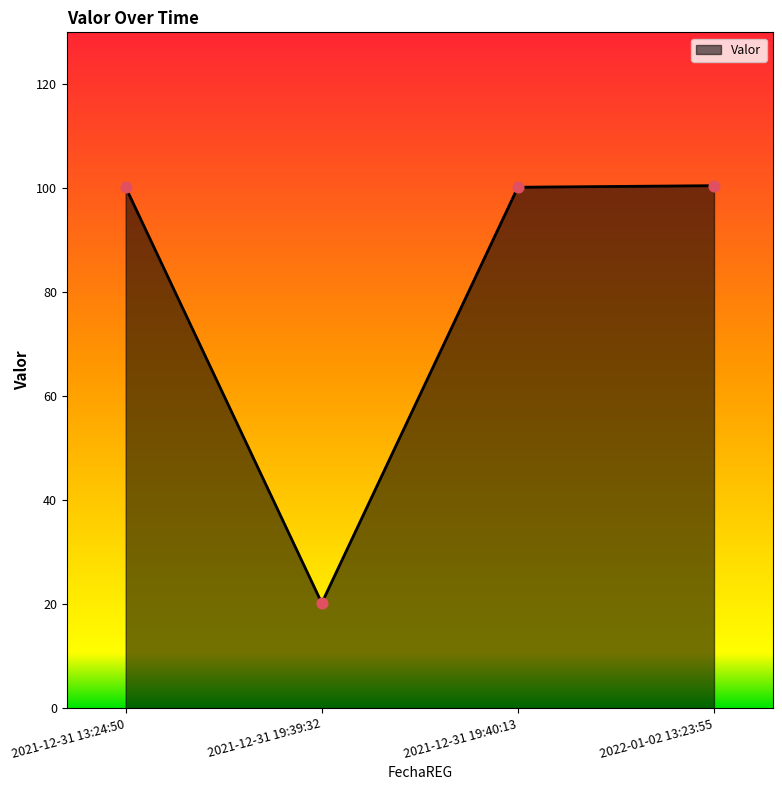

What is the ratio of the value at 2021-12-31 19:40:13 to the value at 2021-12-31 13:24:50?

1.0